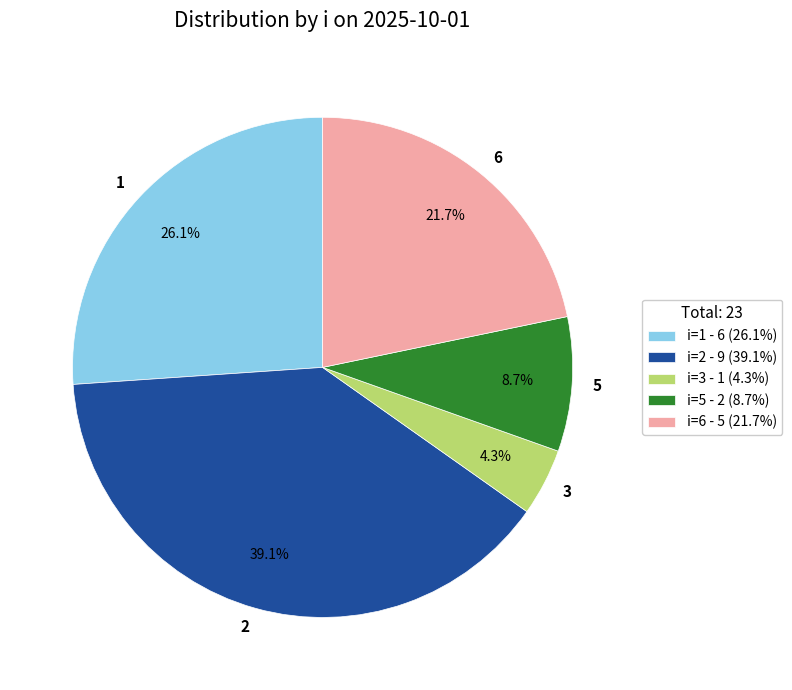

The 2 slice represents 50% of the pie. True or false?

False